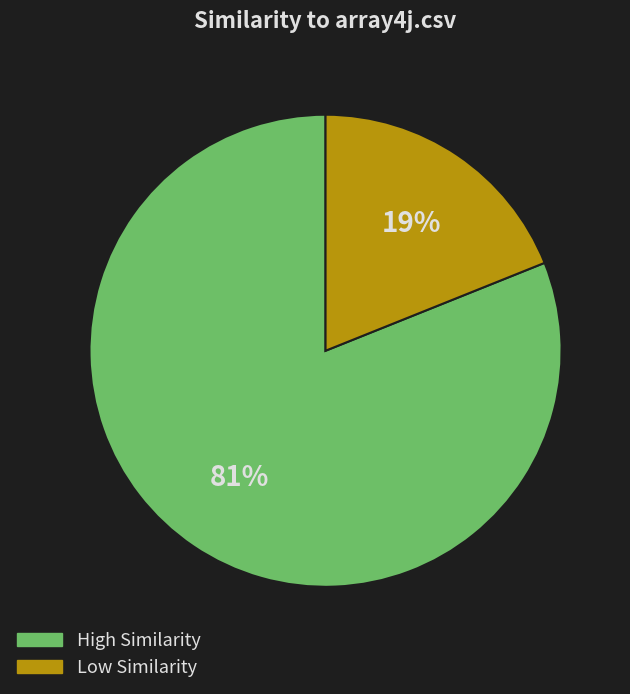

How many slices are in this pie chart?

2